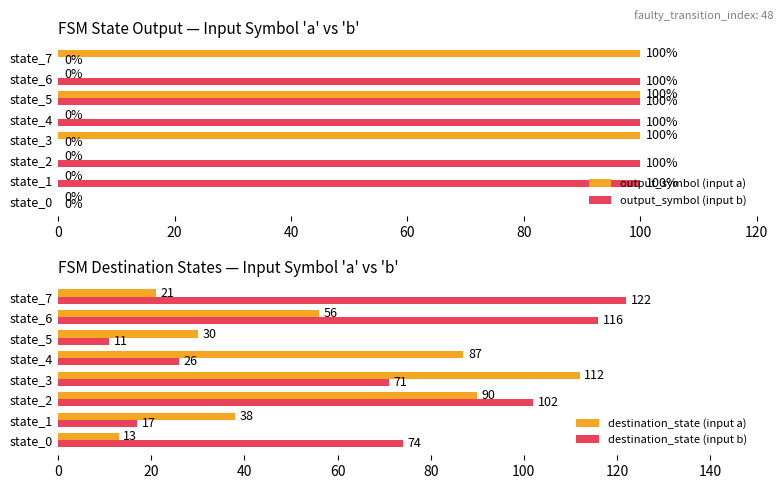

What is the value of the output_symbol (input a) bar at the 4th from the left?

100